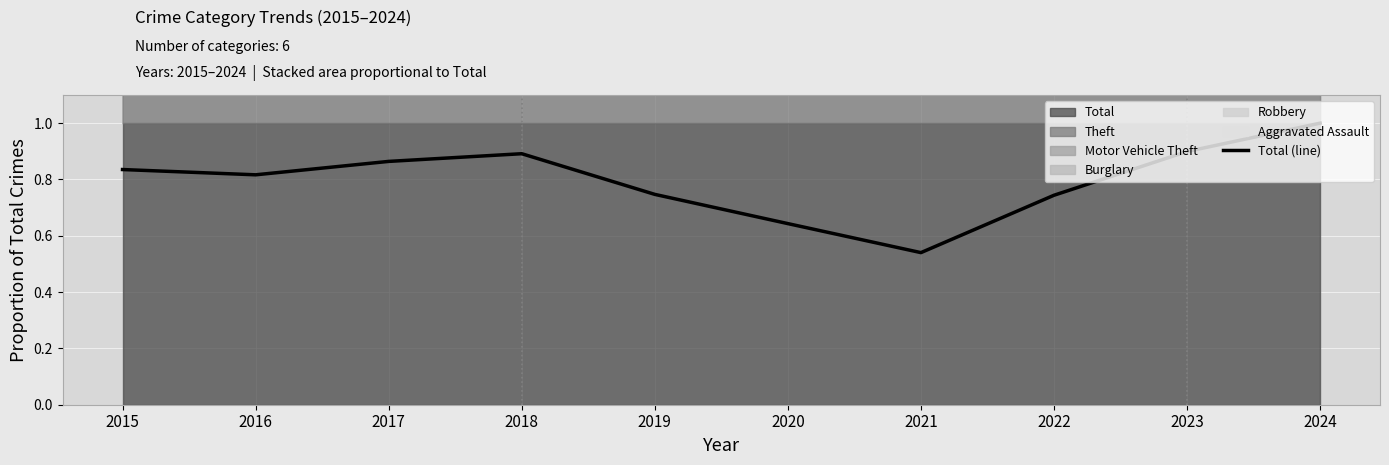

At which category does the data reach its first local valley?

2016